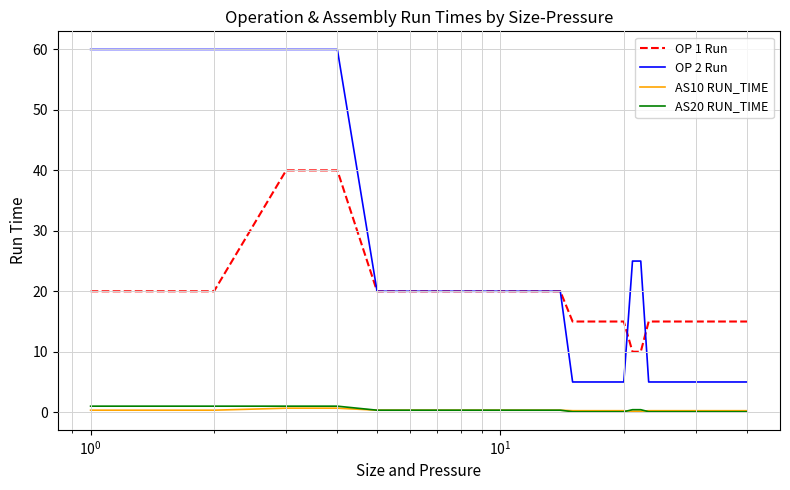

What is the maximum value shown in the chart?

60.0